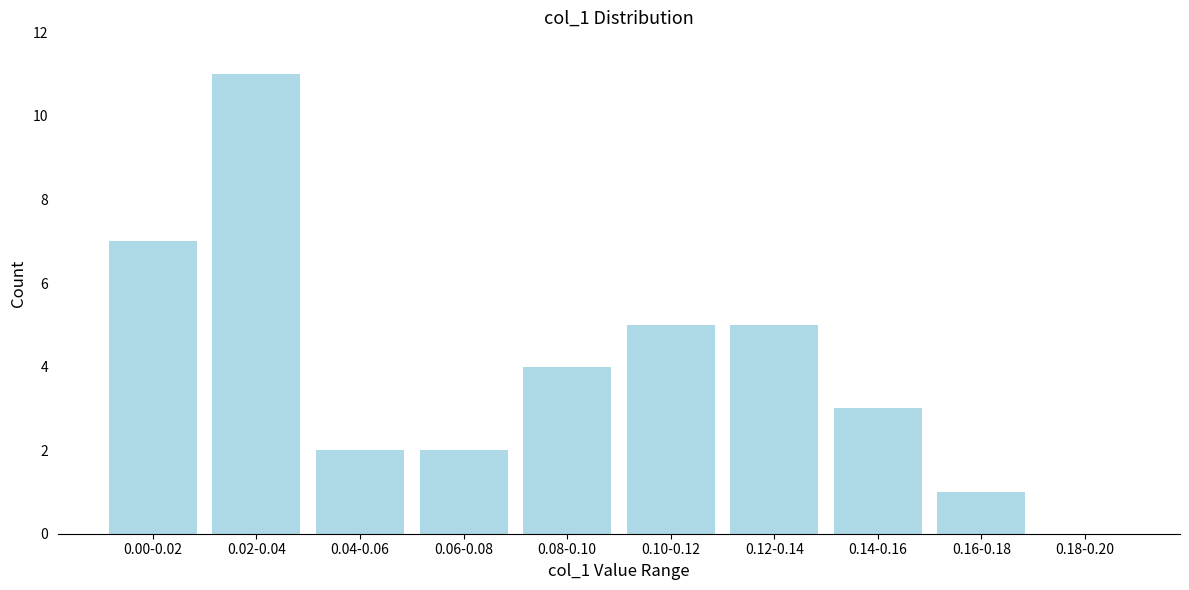

Reading right to left, extract all data points from this chart.

0.18-0.20=0	0.16-0.18=1	0.14-0.16=3	0.12-0.14=5	0.10-0.12=5	0.08-0.10=4	0.06-0.08=2	0.04-0.06=2	0.02-0.04=11	0.00-0.02=7